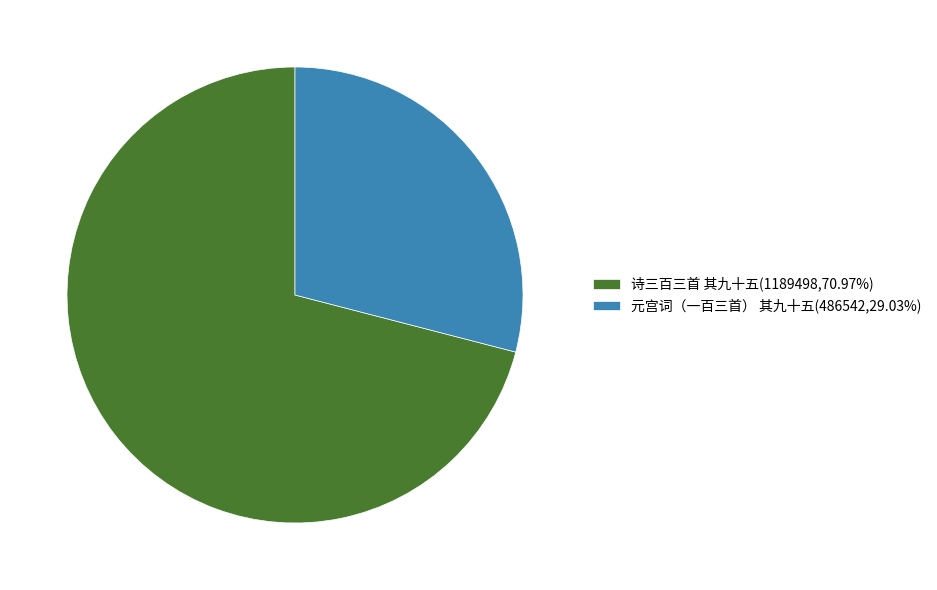

Is it true that 诗三百三首 其九十五 is 71% of the pie?

True